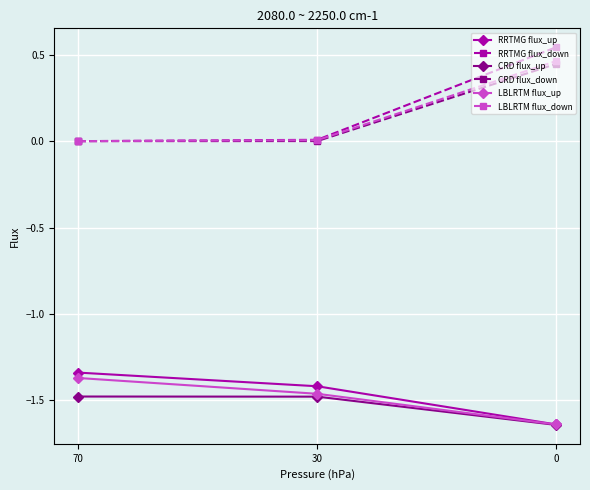

Where is RRTMG flux_up nearest to the value -1?

70